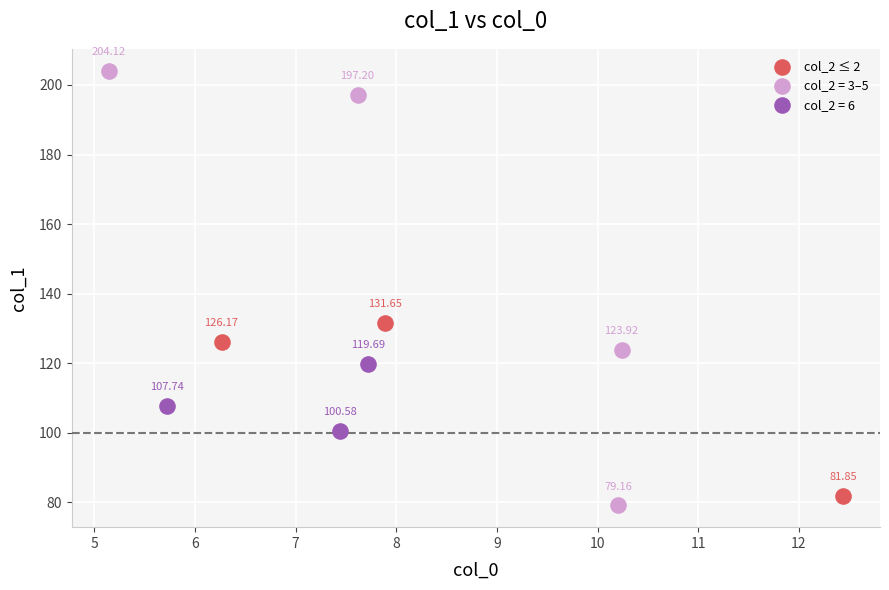

Which series has the widest spread of Y values?

col_2 = 3–5